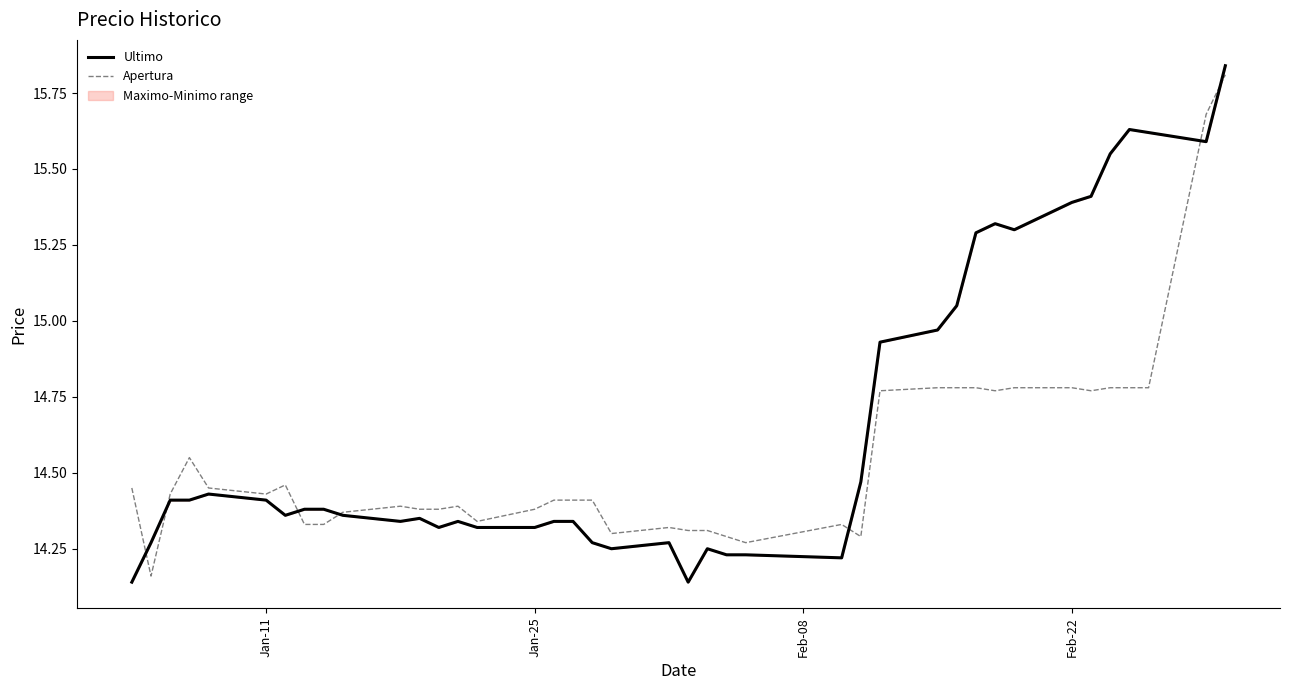

Rank the series by their average value, from highest to lowest.

Ultimo, Apertura